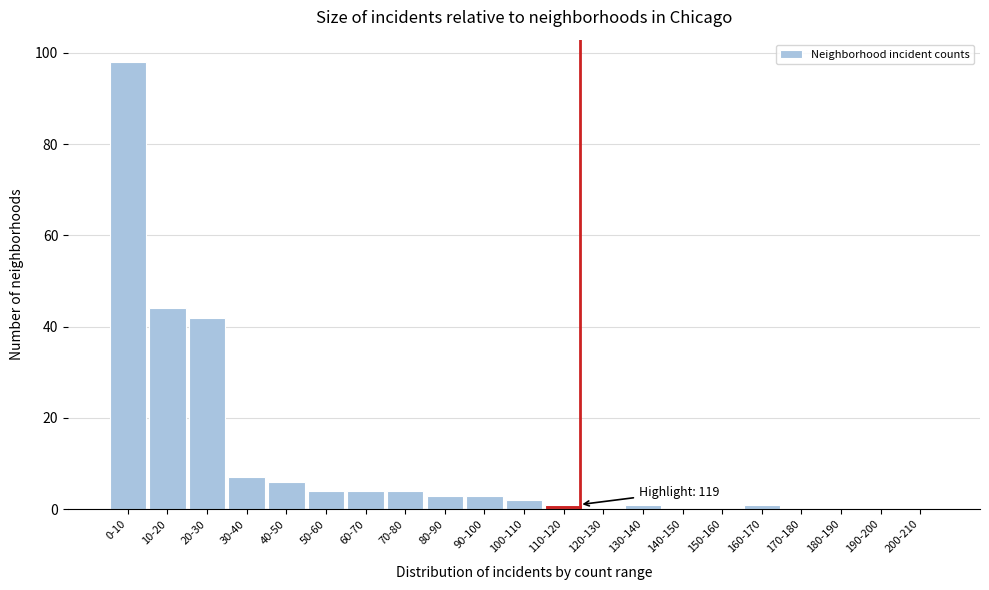

Reading right to left, transcribe all the data shown in this chart.

200-210=0	190-200=0	180-190=0	170-180=0	160-170=1	150-160=0	140-150=0	130-140=1	120-130=0	110-120=1	100-110=2	90-100=3	80-90=3	70-80=4	60-70=4	50-60=4	40-50=6	30-40=7	20-30=42	10-20=44	0-10=98